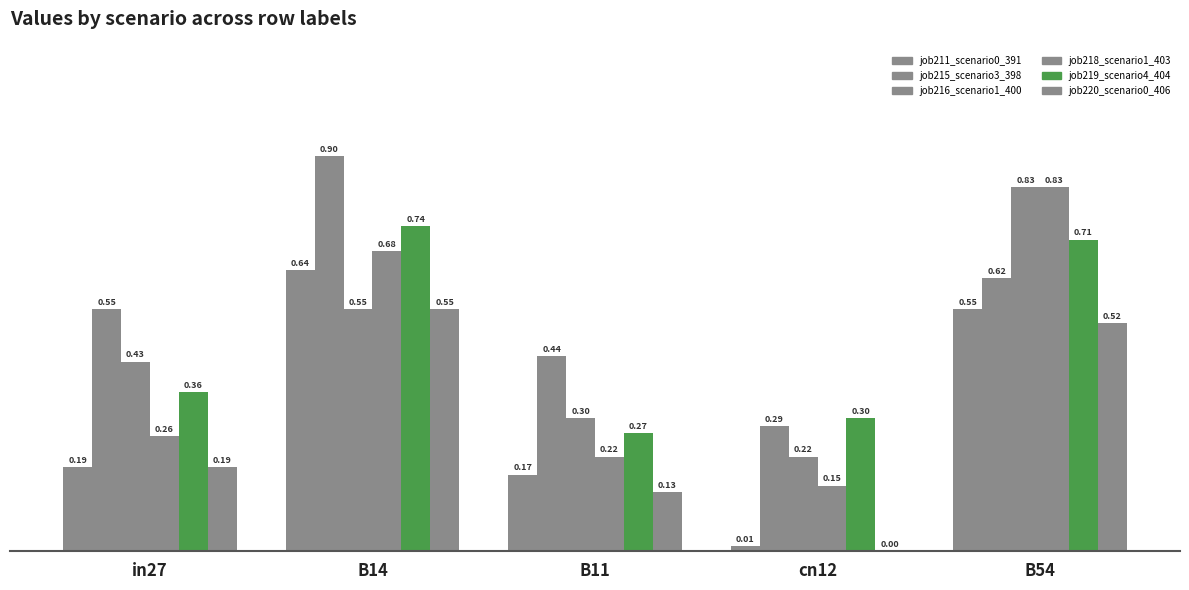

Which category has the highest value in the job211_scenario0_391 series?

B14